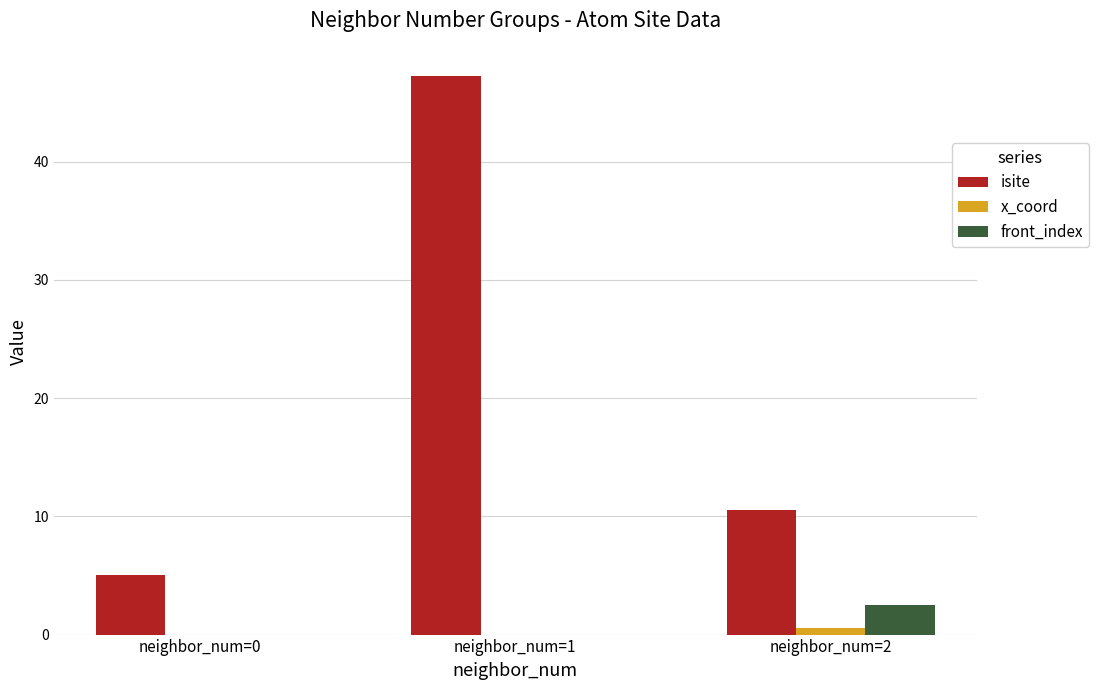

Where does the isite series first go above 10?

neighbor_num=1